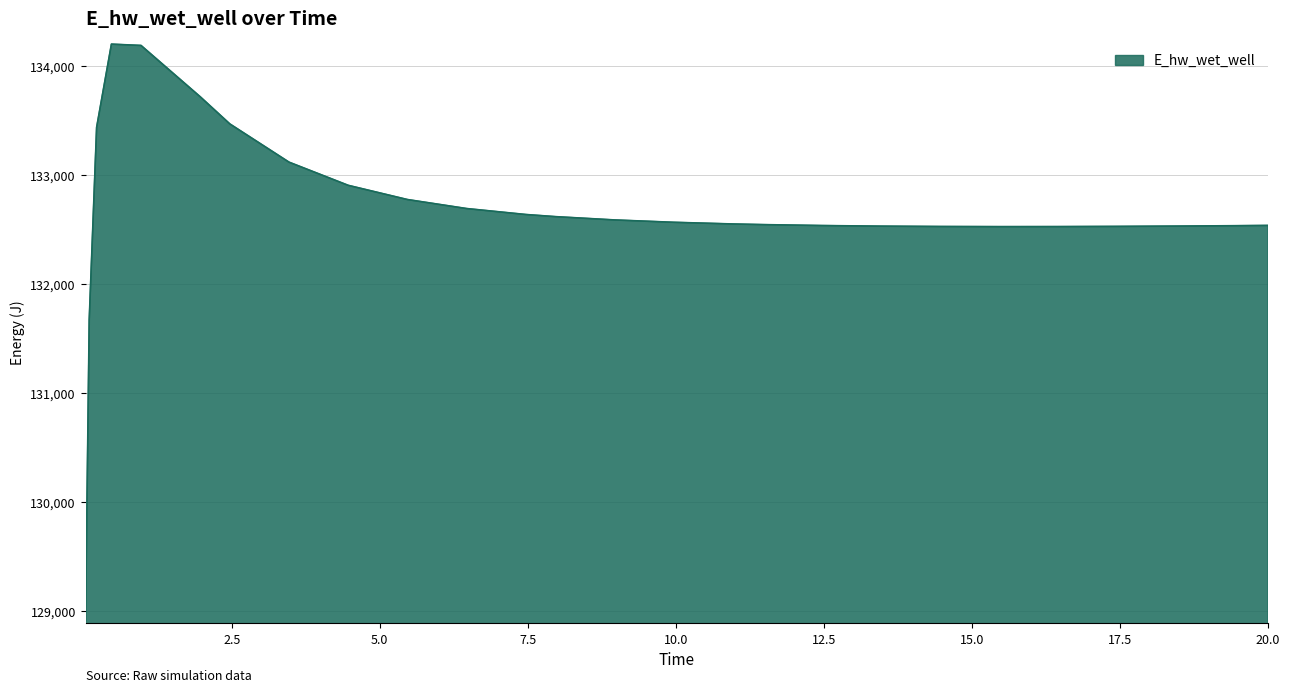

What is the maximum value shown in the chart?

134204.7